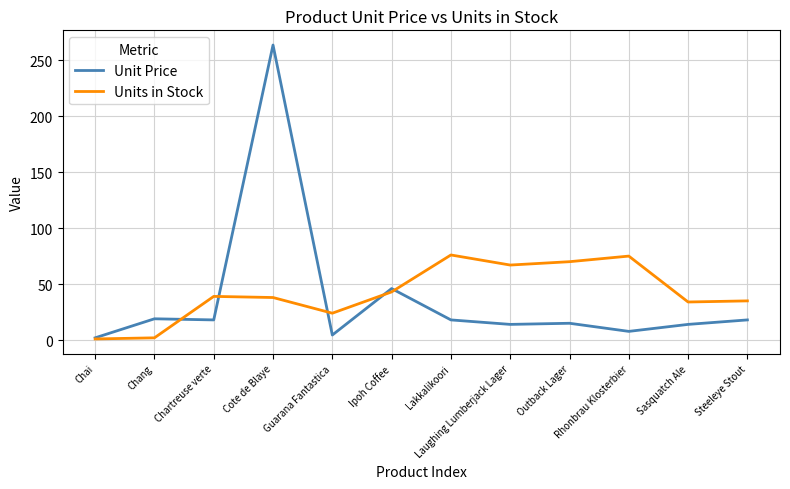

At Lakkalikoori, list the series in order from largest to smallest.

Units in Stock, Unit Price